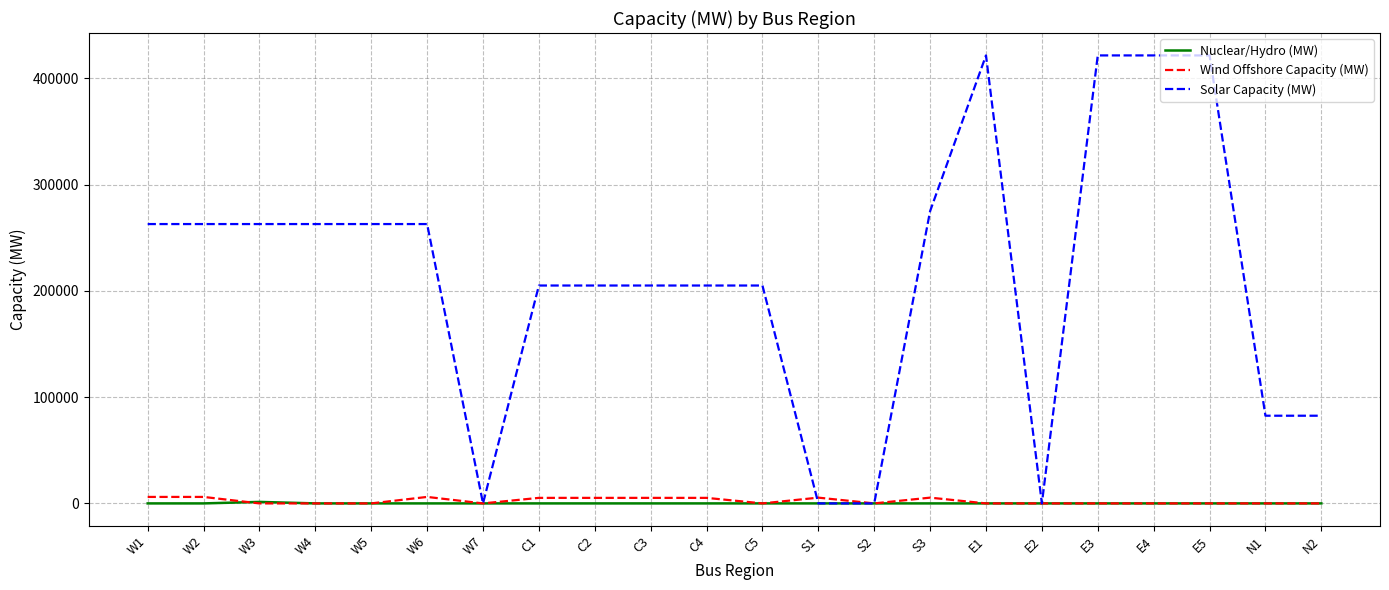

True or false: Wind Offshore Capacity (MW) has more than 2 interior local peaks.

True